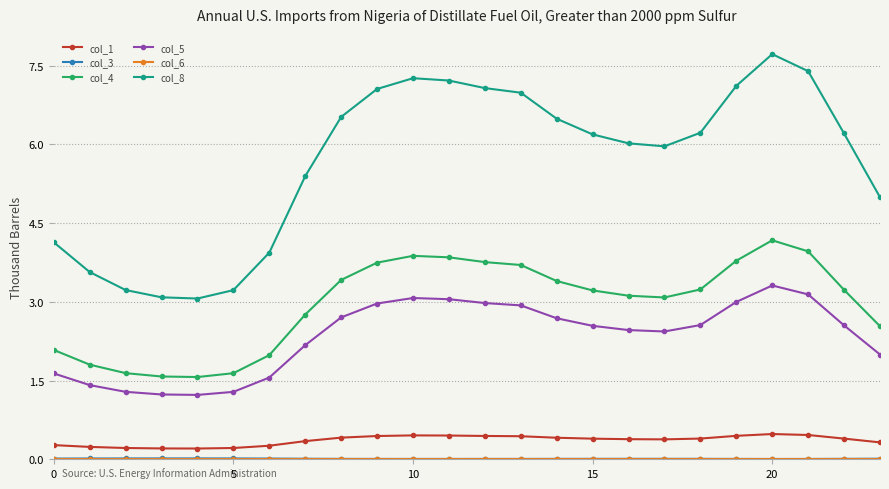

True or false: col_5 and col_4 intersect in this chart.

False